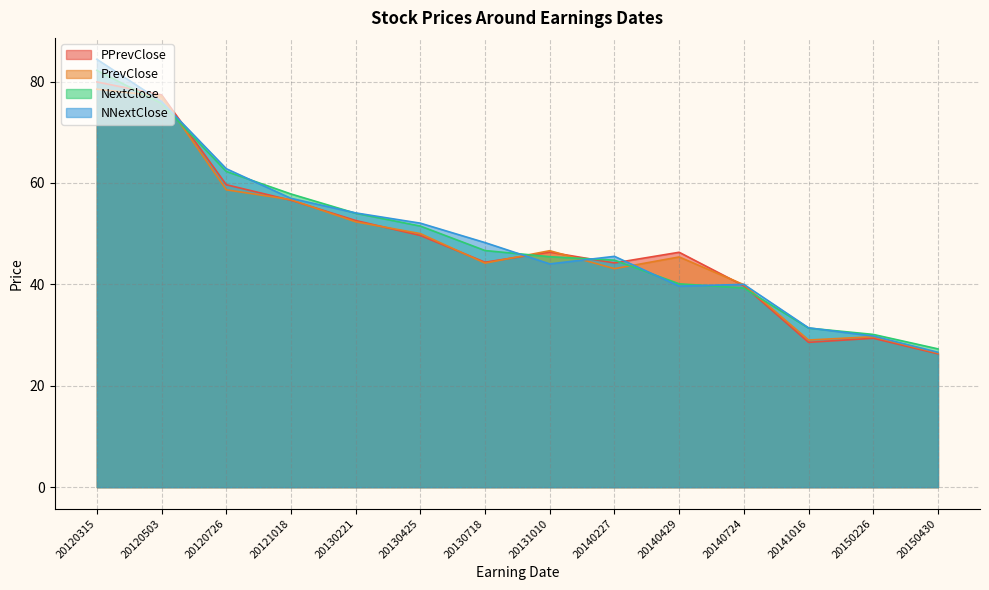

Reading right to left, list all the values displayed in this chart.

PPrevClose: 26.3	29.4	28.6	39.7	46.3	44.2	46.4	44.4	49.6	52.6	56.6	59.7	77.4	79.9
PrevClose: 26.5	29.7	29.0	39.9	45.4	43.1	46.6	44.2	50.0	52.3	56.7	58.7	77.1	78.5
NextClose: 27.3	30.1	31.4	39.3	40.1	44.8	45.5	46.7	51.5	54.0	57.8	62.3	75.7	82.2
NNextClose: 26.6	29.8	31.4	40.0	39.7	45.5	44.0	48.2	52.1	54.1	57.0	62.8	76.1	84.4